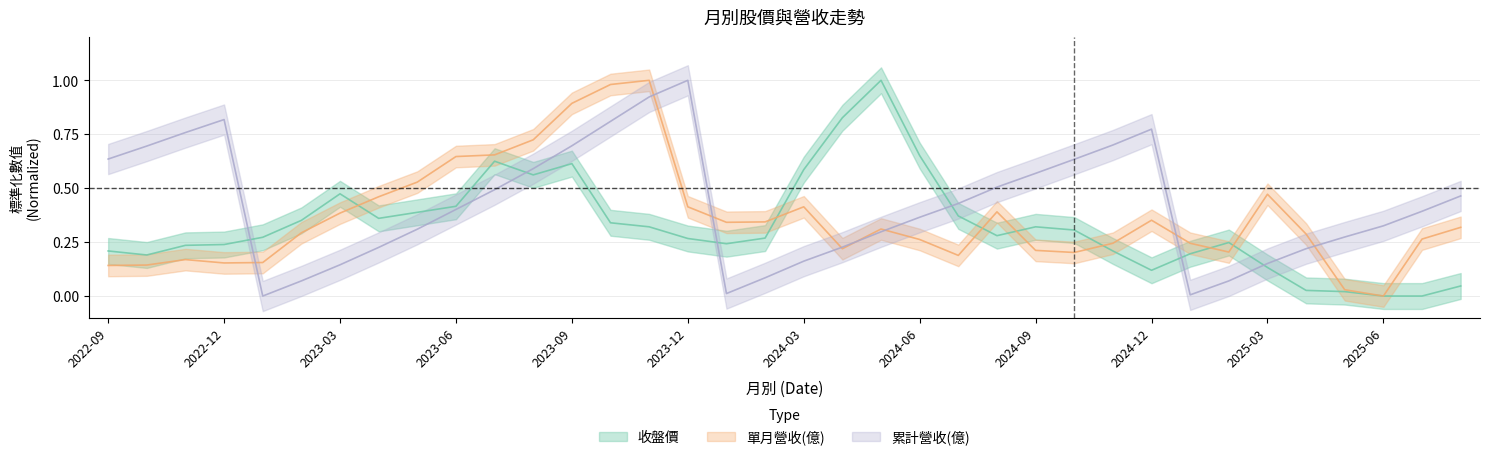

What is the label of the 20th point from the left?

2024-04